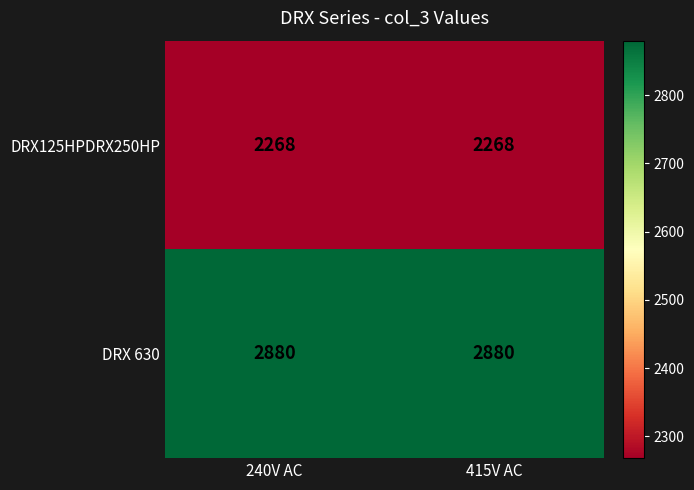

What is the difference between the highest and lowest values at 240V AC?

612